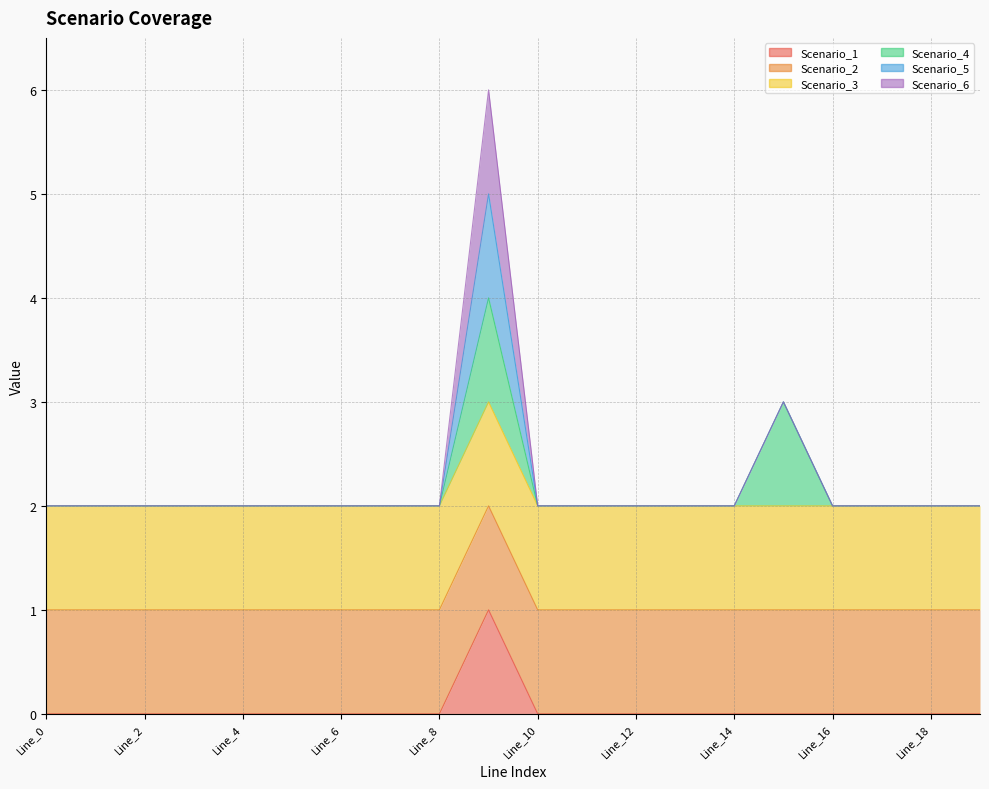

Between Line_19 and Line_9, which is larger?

Line_9